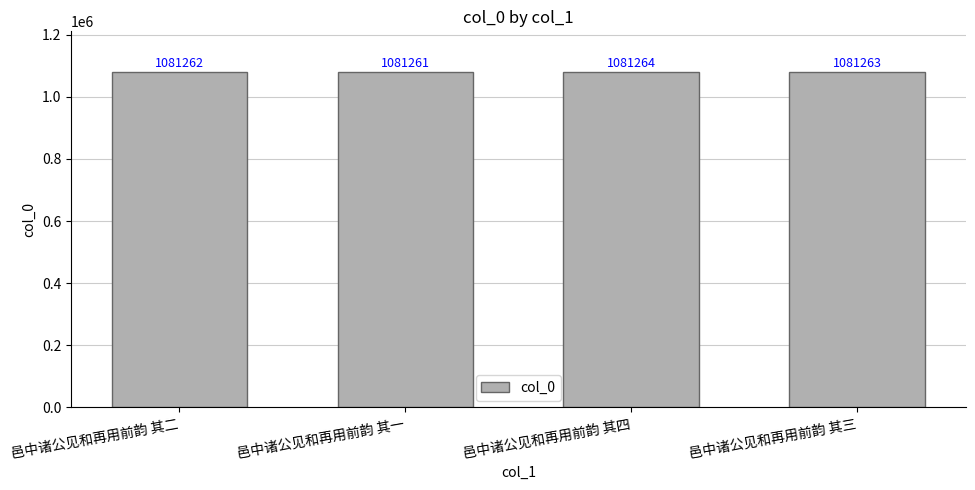

Count the number of categories in the chart.

4